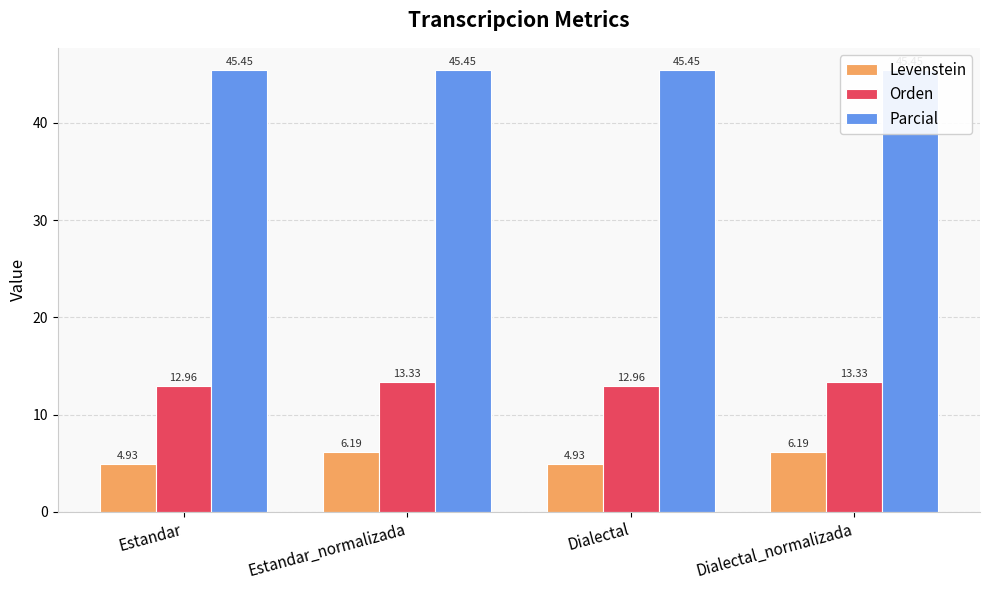

How many data points in Levenstein are above 6?

2